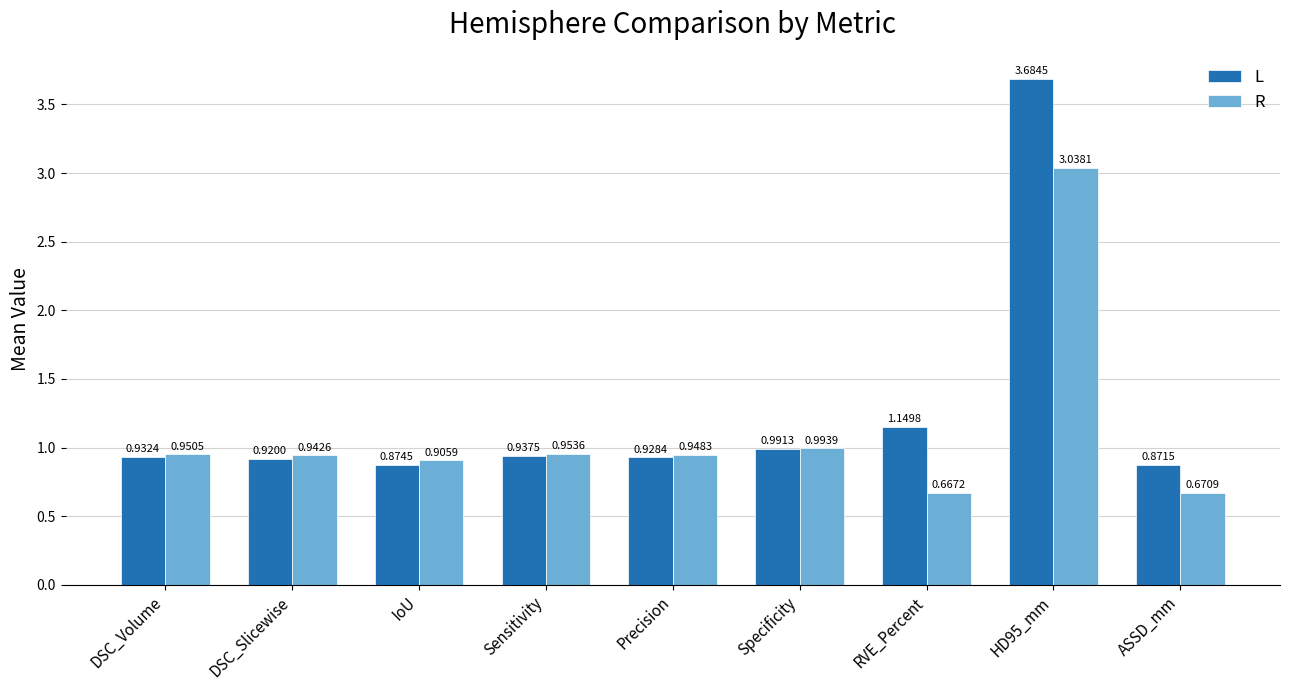

At how many categories does at least one series exceed 0?

9